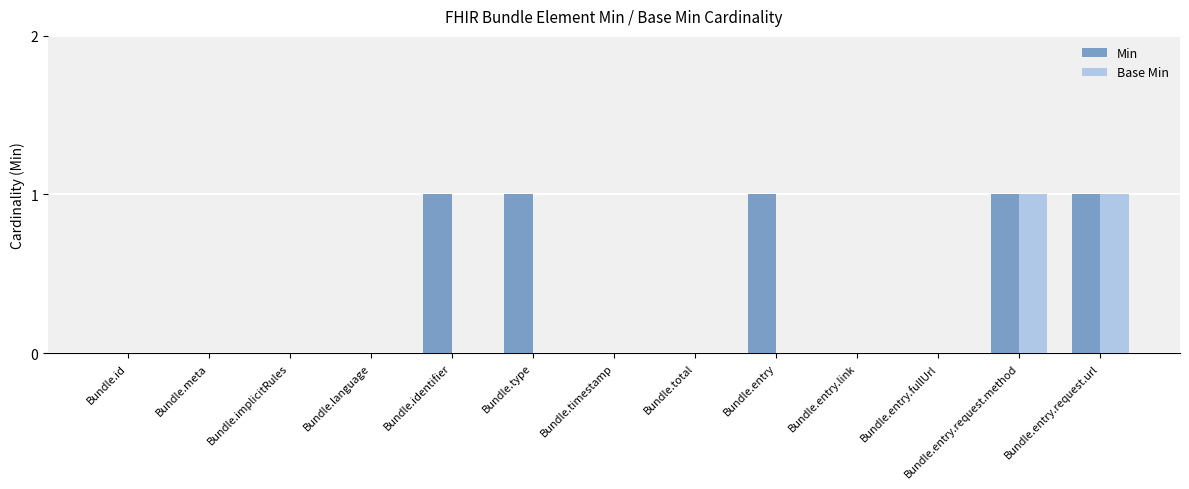

The Base Min series shows -1 at Bundle.meta. True or false?

False